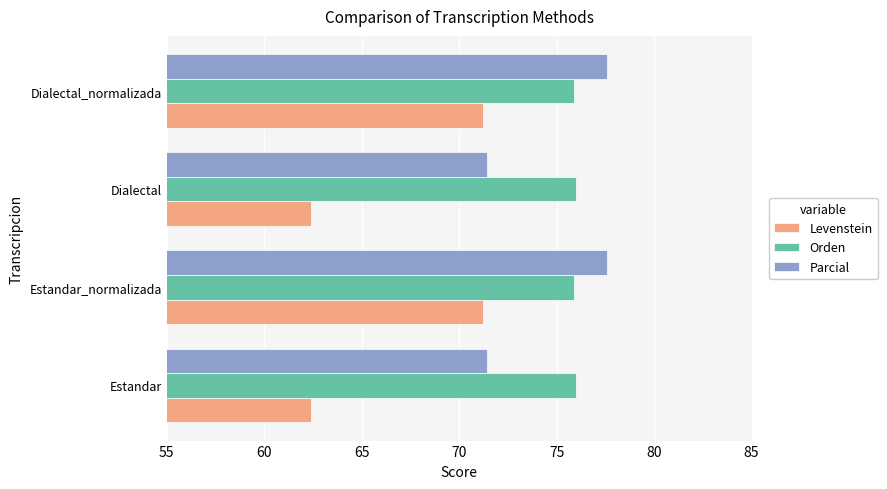

Which series has the widest spread of values?

Levenstein